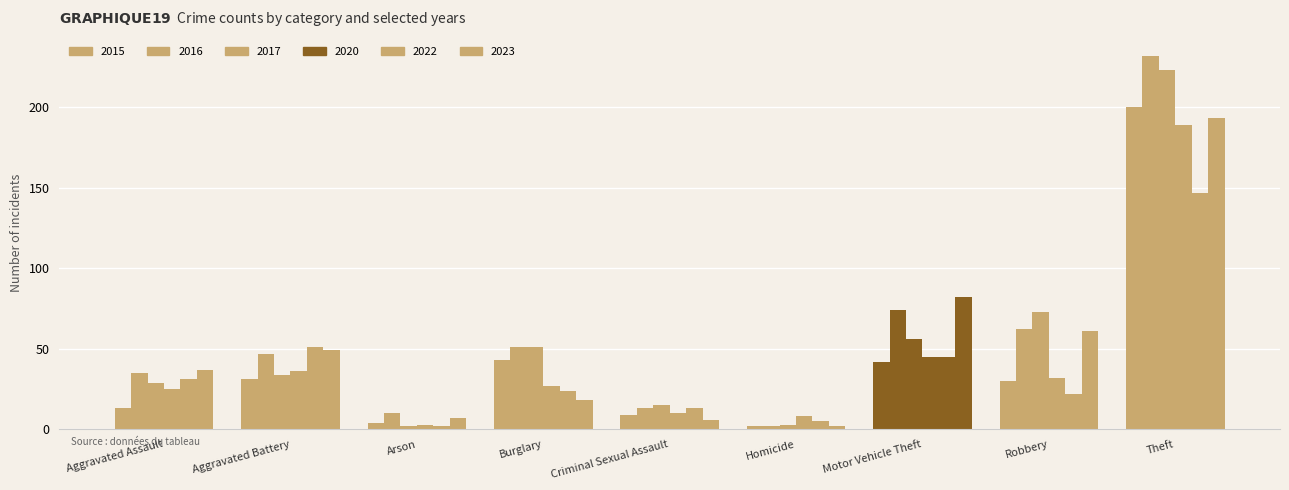

At Motor Vehicle Theft, list the series in order from smallest to largest.

2015, 2020, 2022, 2017, 2016, 2023